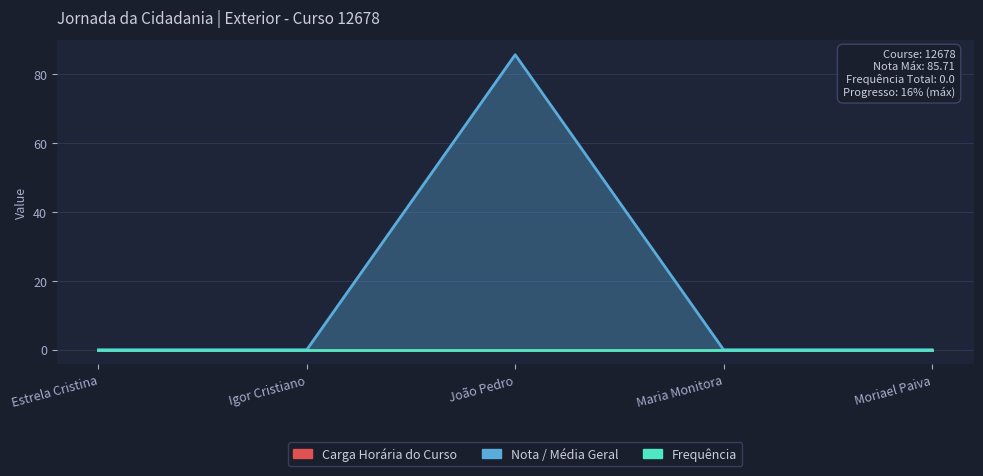

At how many categories does at least one series exceed 36?

1